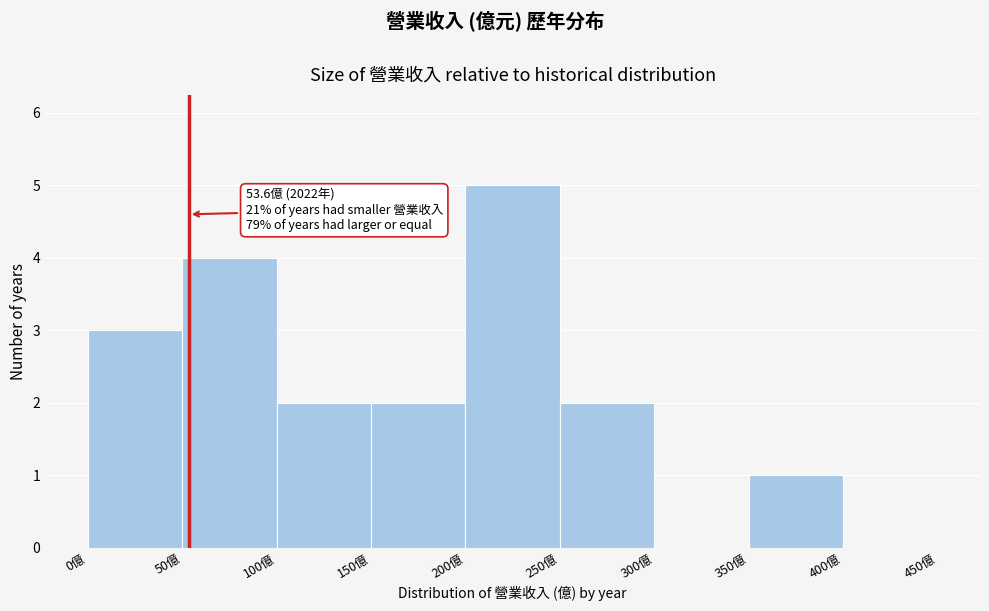

Which range on the x-axis has the tallest bar?

200 to 250